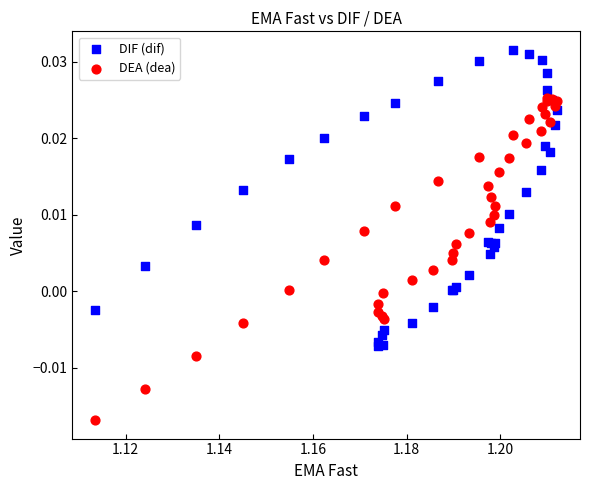

Which series reaches the maximum Y coordinate?

DIF (dif)